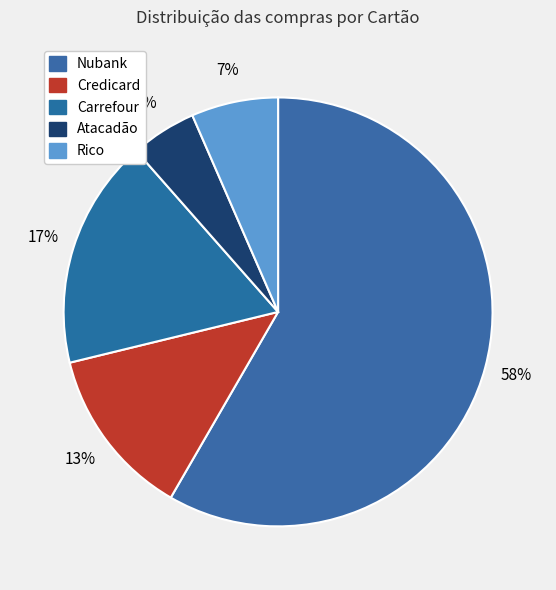

Does Credicard represent more than half of the total?

No